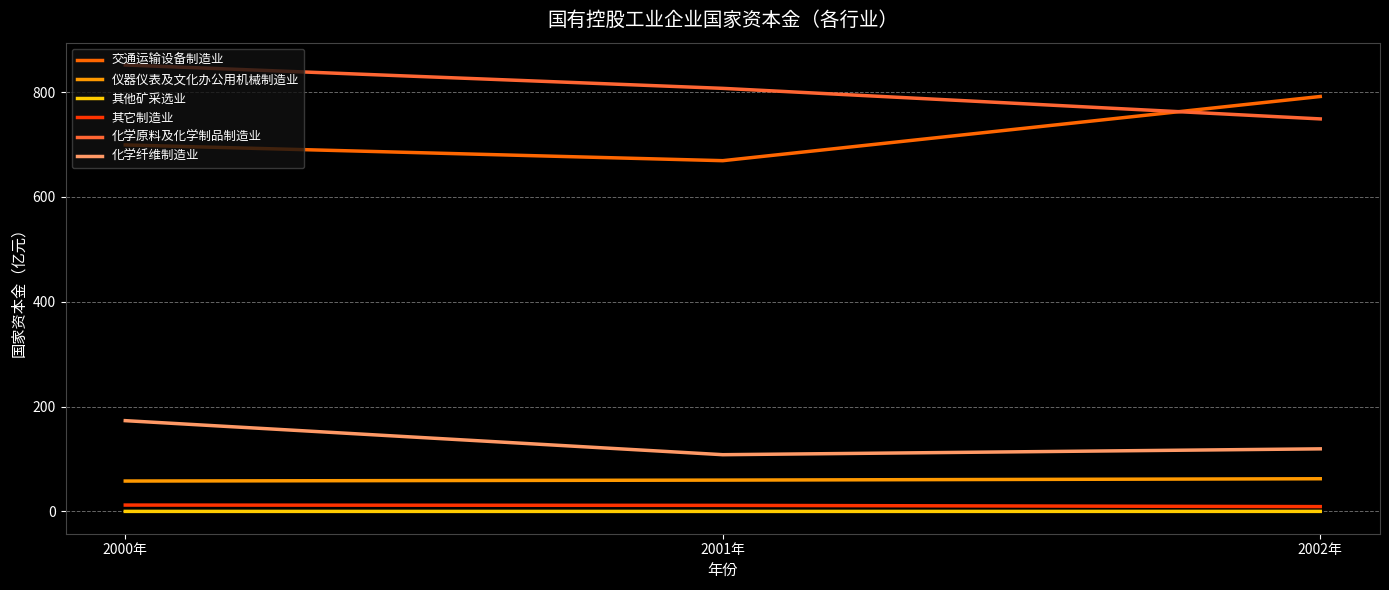

At which category is the sum across all series the highest?

2000年